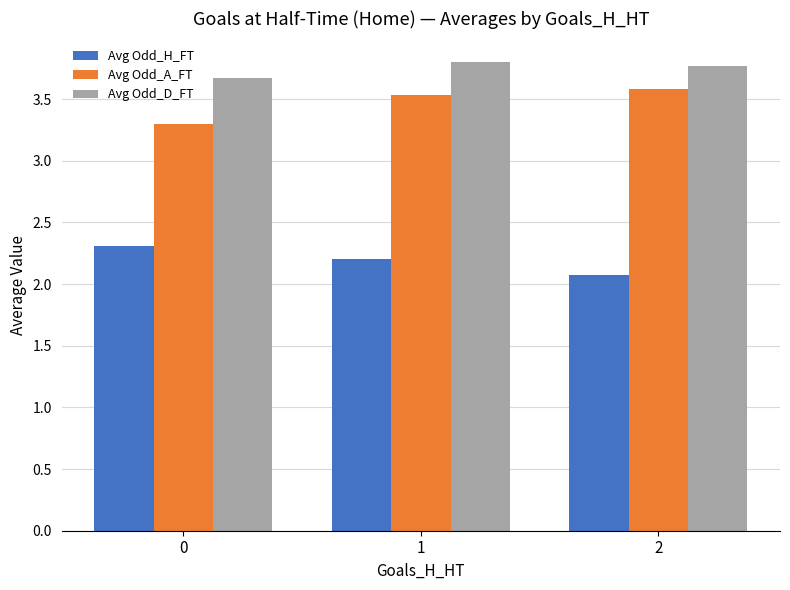

Count the Avg Odd_D_FT values in the range 3 to 4.

3